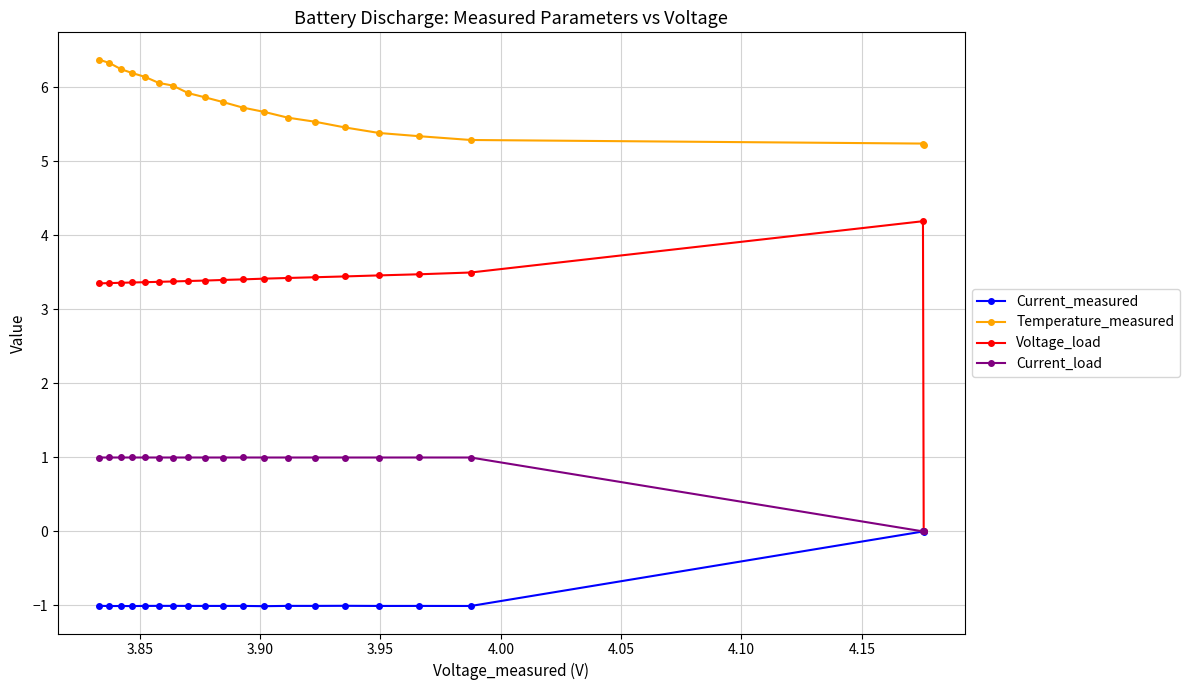

What is the greatest value displayed?

6.4